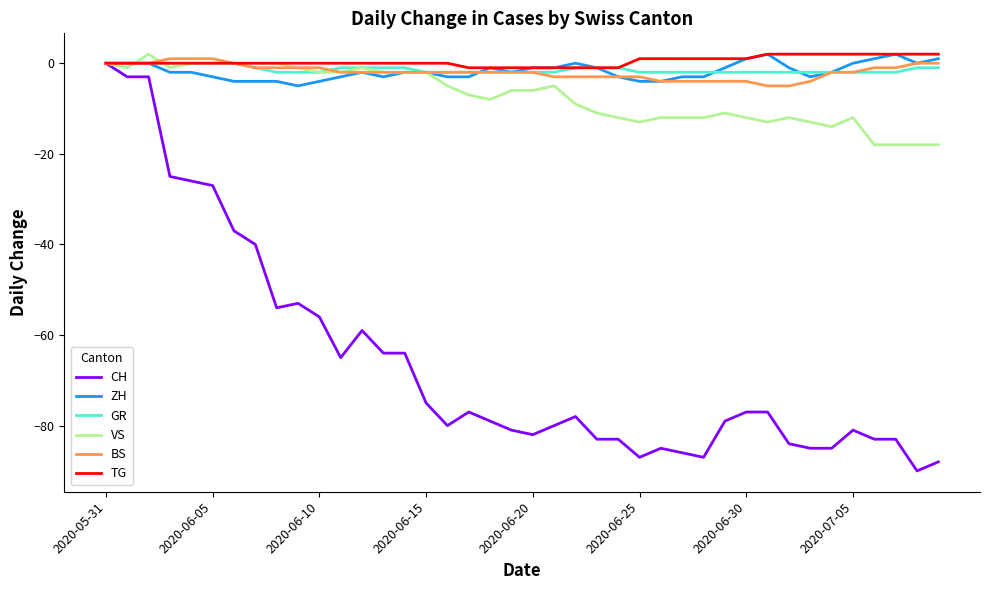

Which series has the largest range (max minus min)?

CH